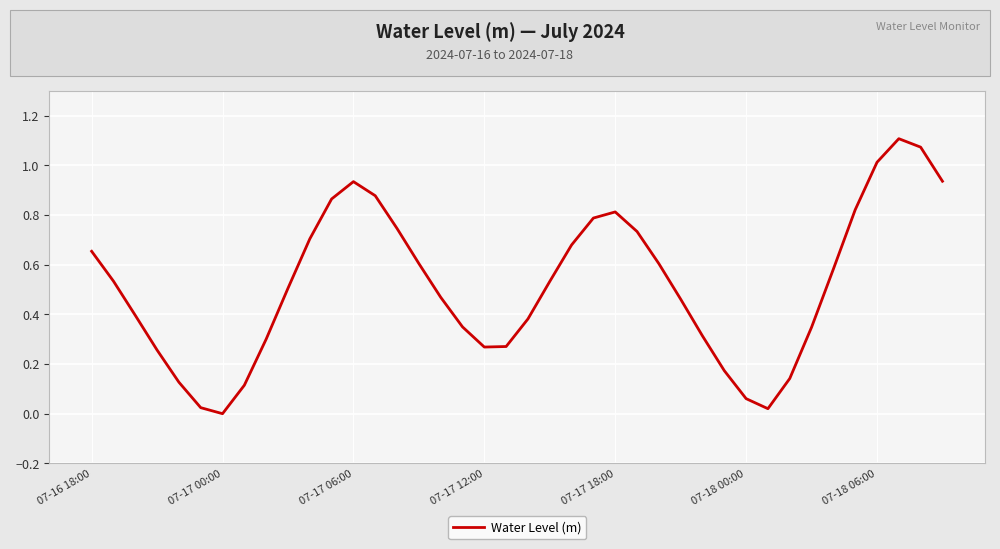

Is this an area chart (filled region under the line)?

No